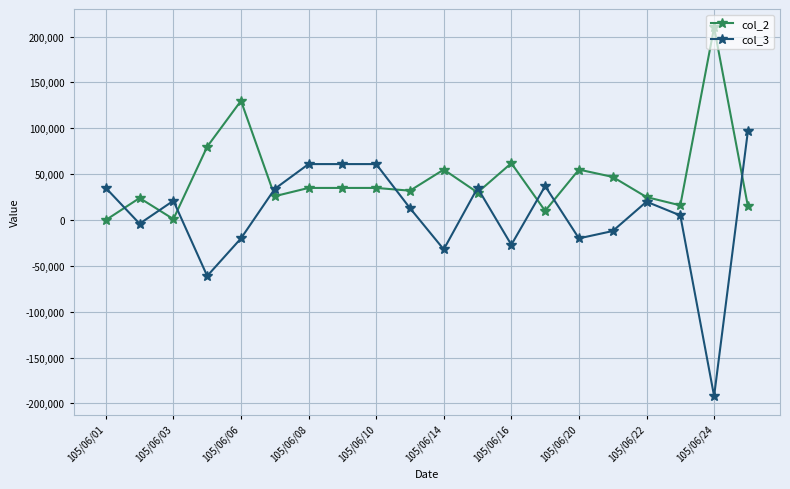

How many negative values does the col_3 series have?

8